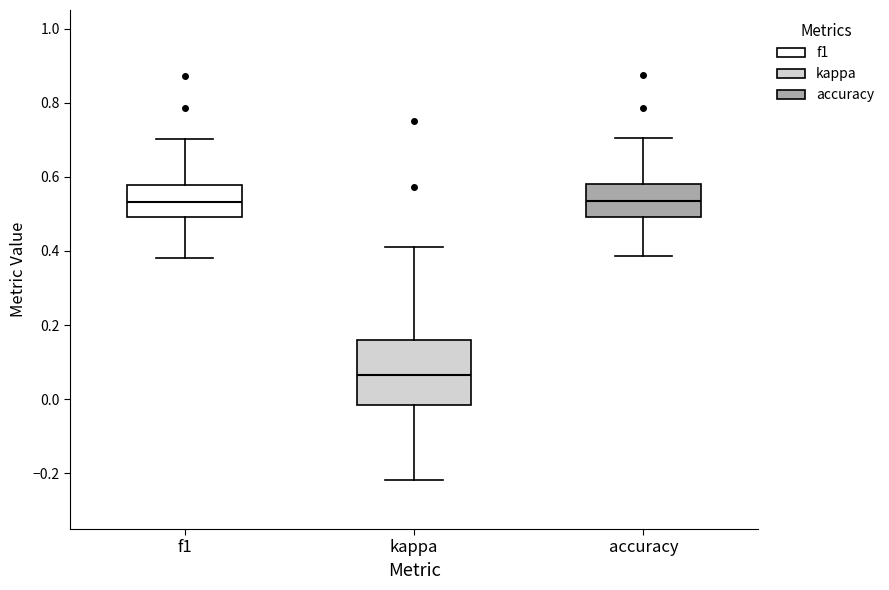

Reading left to right, read every box against the y-axis: the position of its median line, the range the box covers, and the ends of its whiskers. The values are not printed on the chart, so give them approximately, as read against the axis.

f1: median 0.54, box 0.50 to 0.58, whiskers 0.38 to 0.70
kappa: median 0.06, box -0.02 to 0.16, whiskers -0.22 to 0.42
accuracy: median 0.54, box 0.50 to 0.58, whiskers 0.38 to 0.70